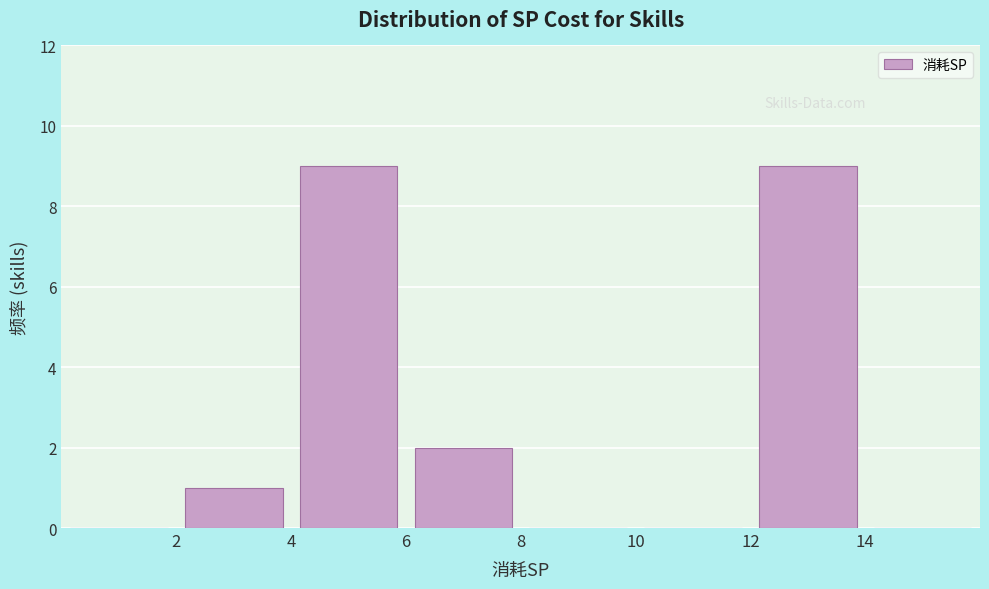

How tall is the bar that spans 6 to 8 on the x-axis? The values are not printed on the chart, so give them approximately, as read against the axis.

2